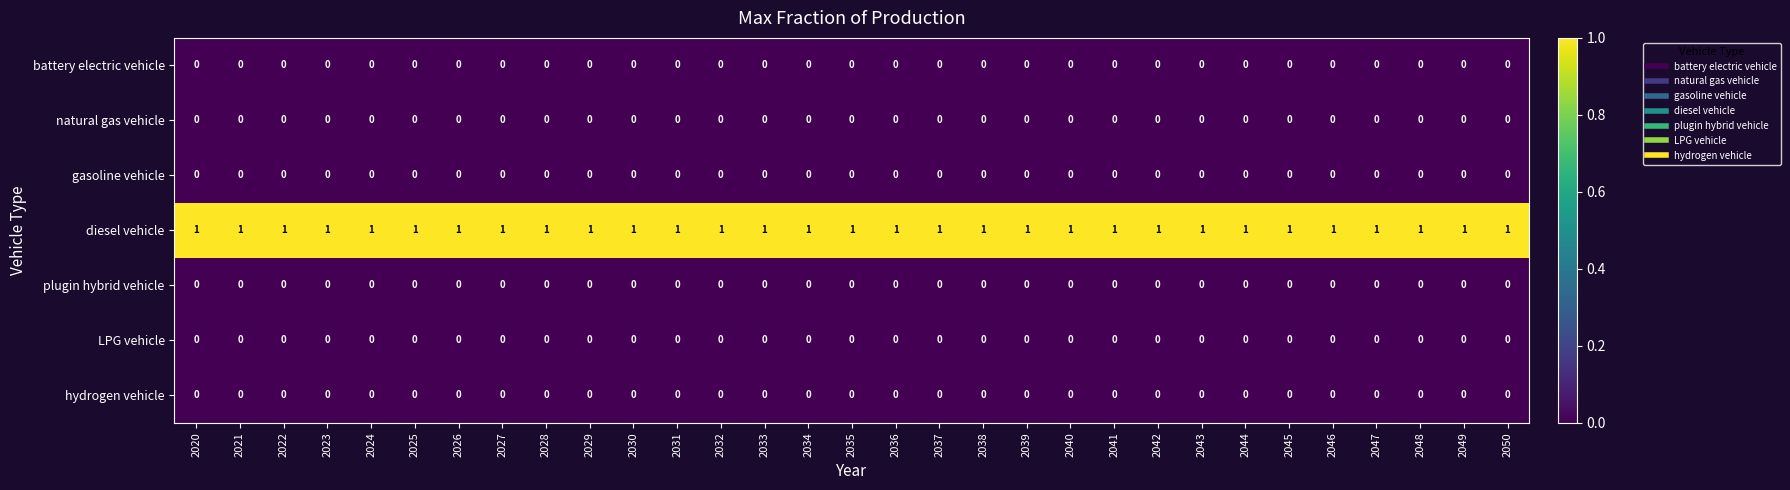

The value of plugin hybrid vehicle at 2023 is 0. True or false?

True